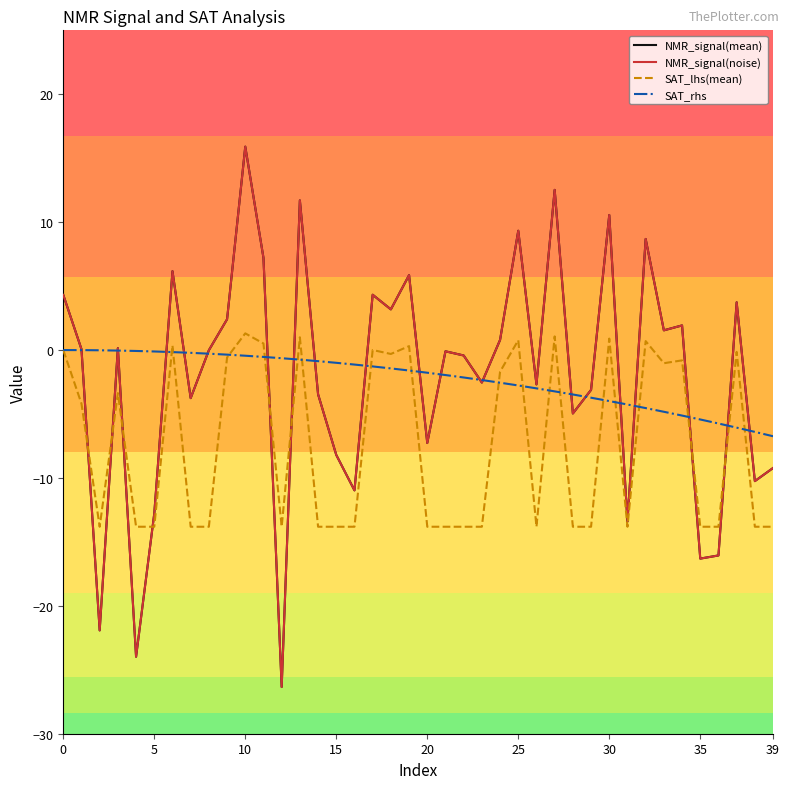

Which series has the widest spread of values?

NMR_signal(mean)